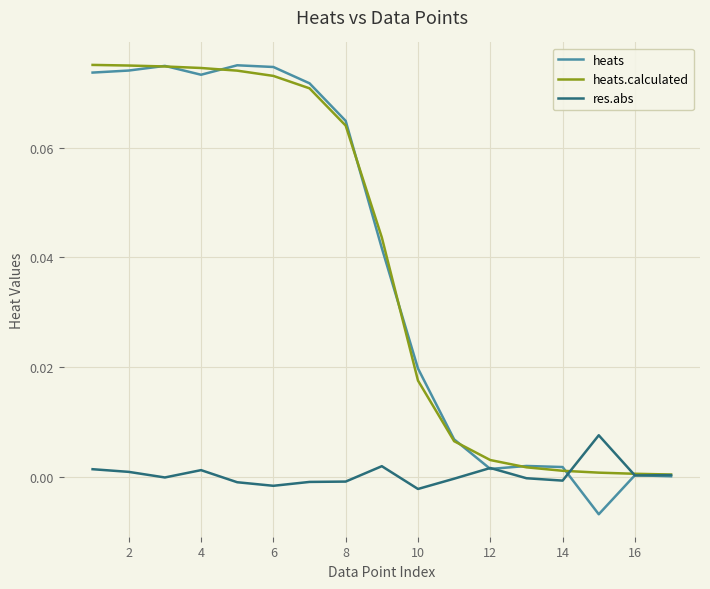

Which series has the widest spread of values?

heats